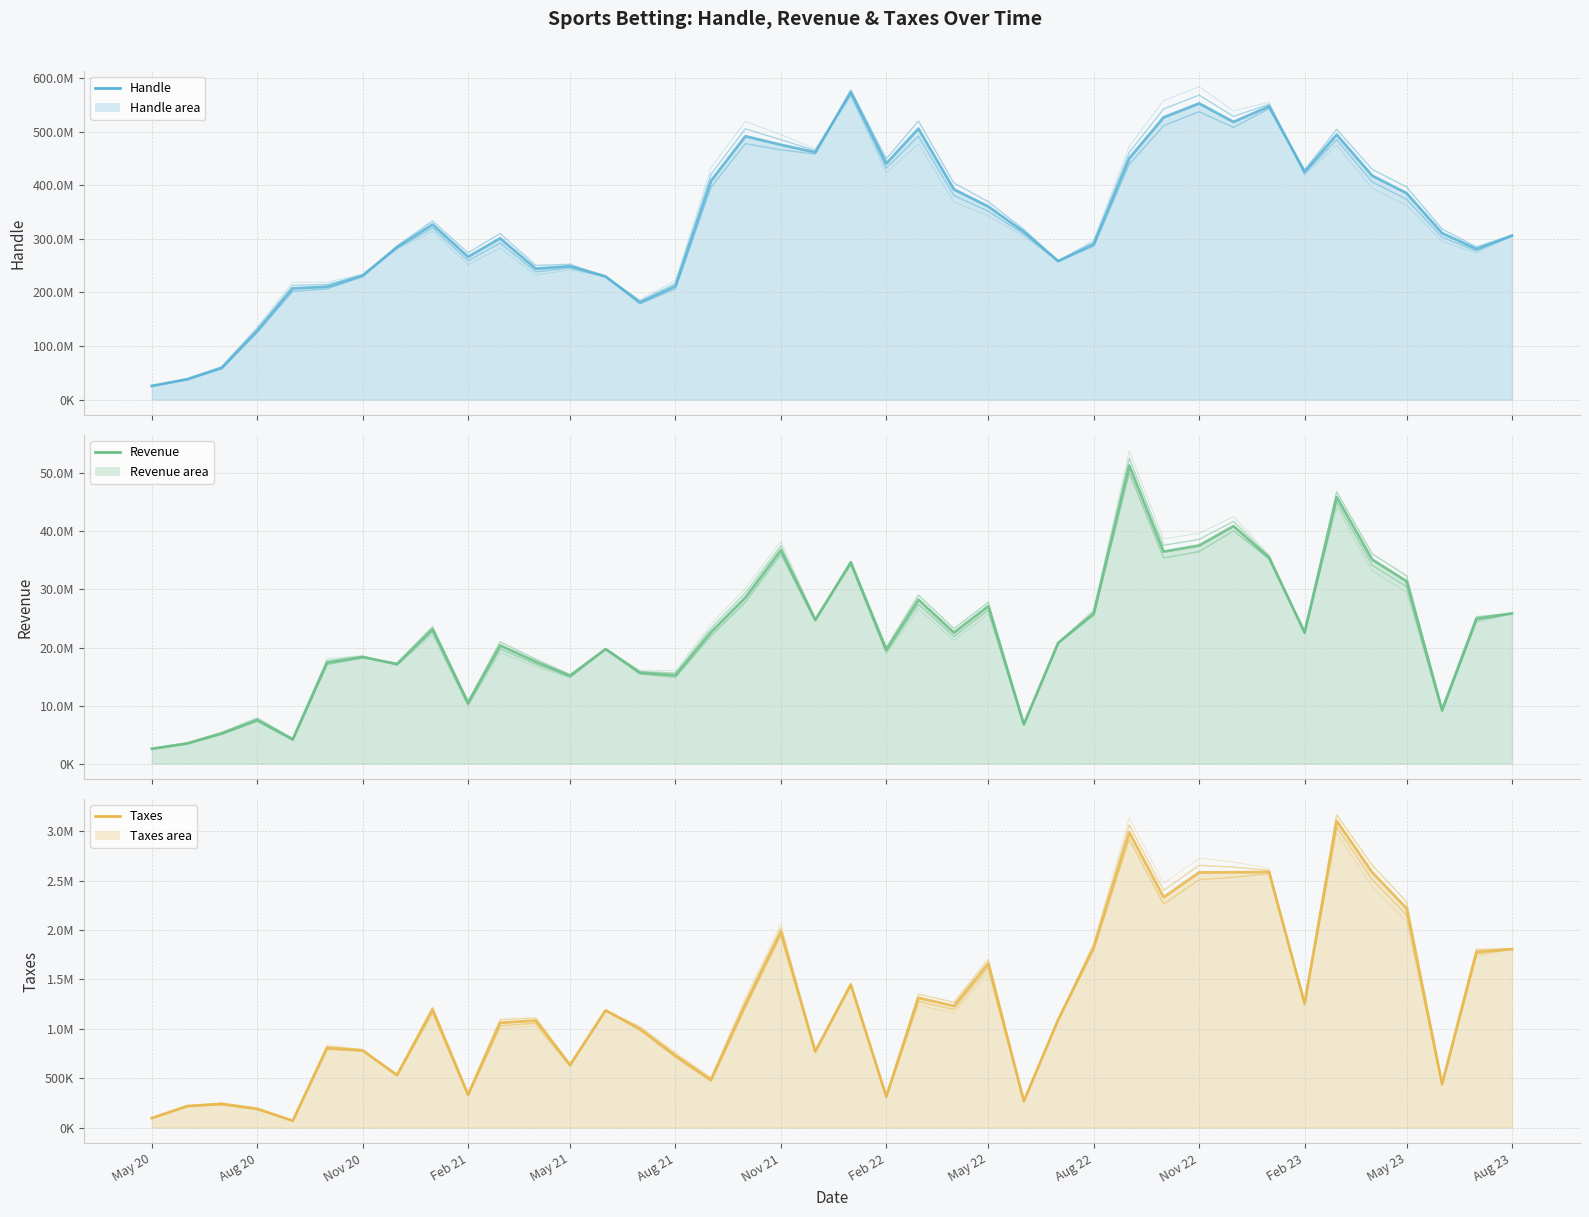

What is the label of the 5th point from the left?

May 21